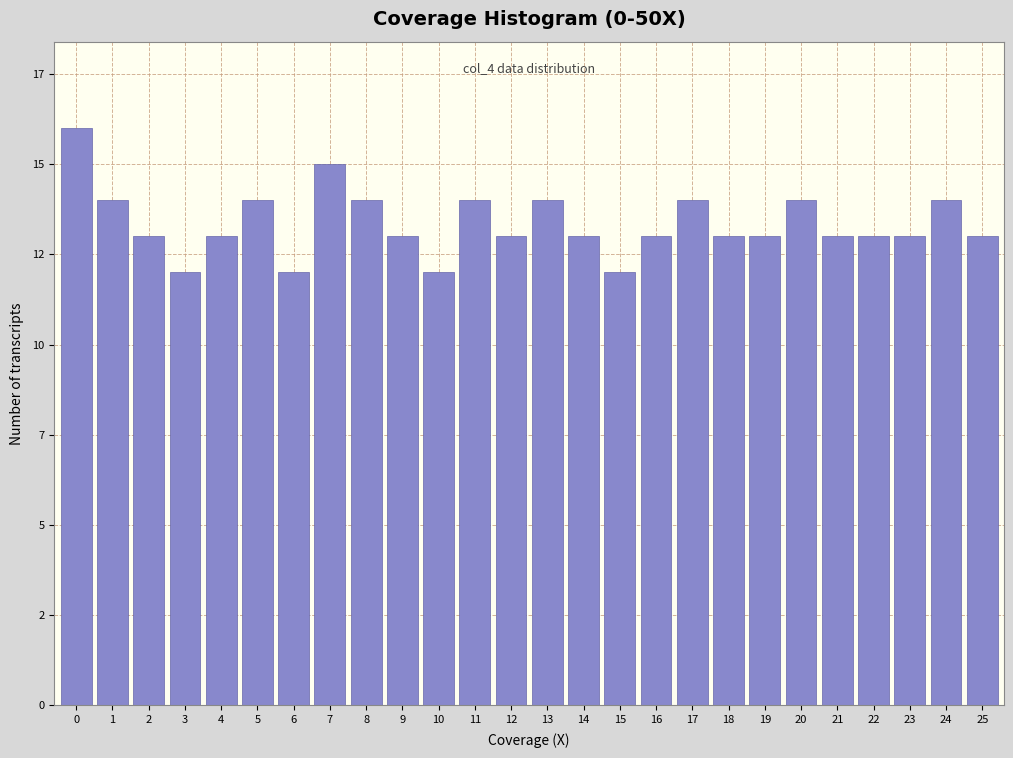

Are the bars horizontal?

No